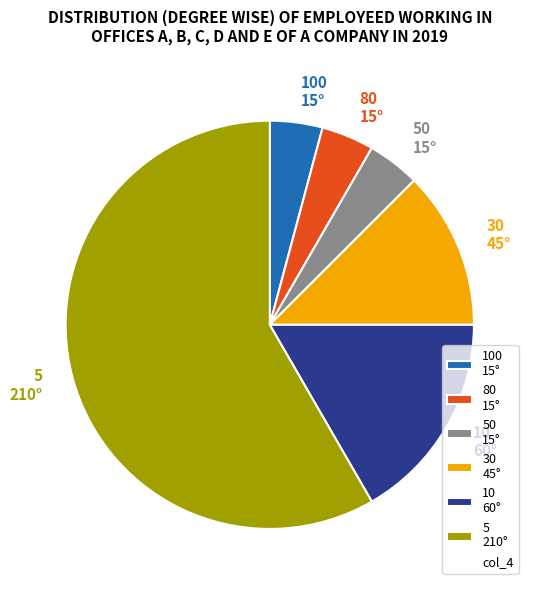

Is the sum of 50 15° and 5 210° greater than half?

Yes